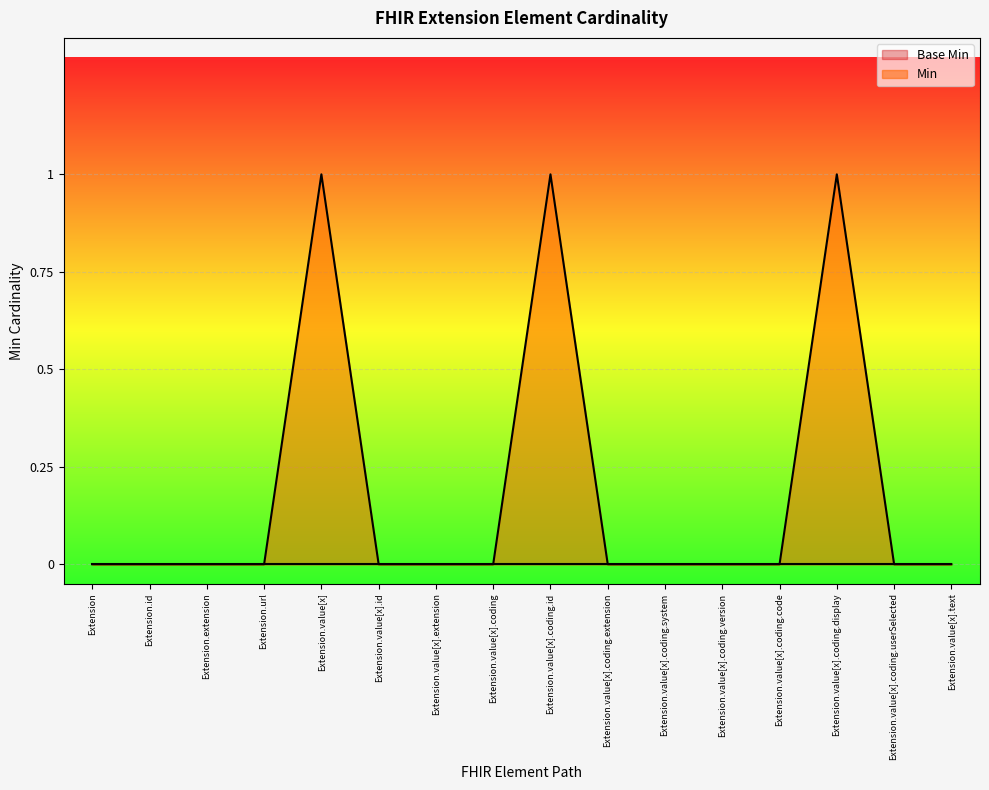

At which category does the chart reach its minimum across all series?

Extension